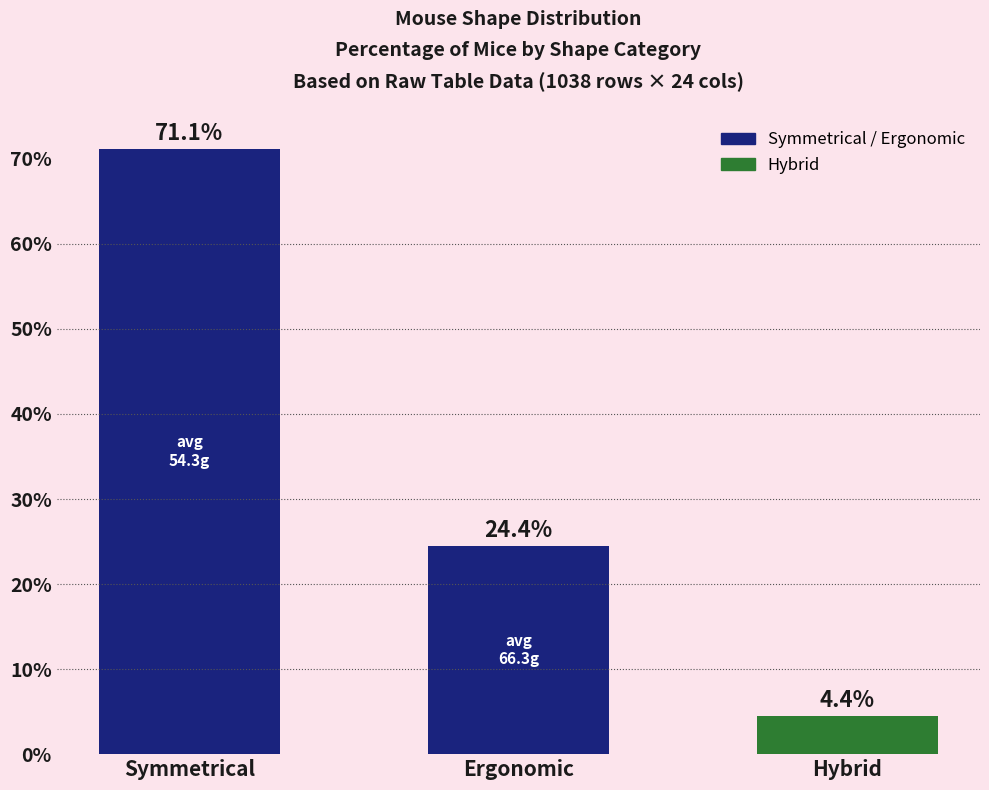

Reading left to right, list all the values displayed in this chart.

71.1	24.4	4.4